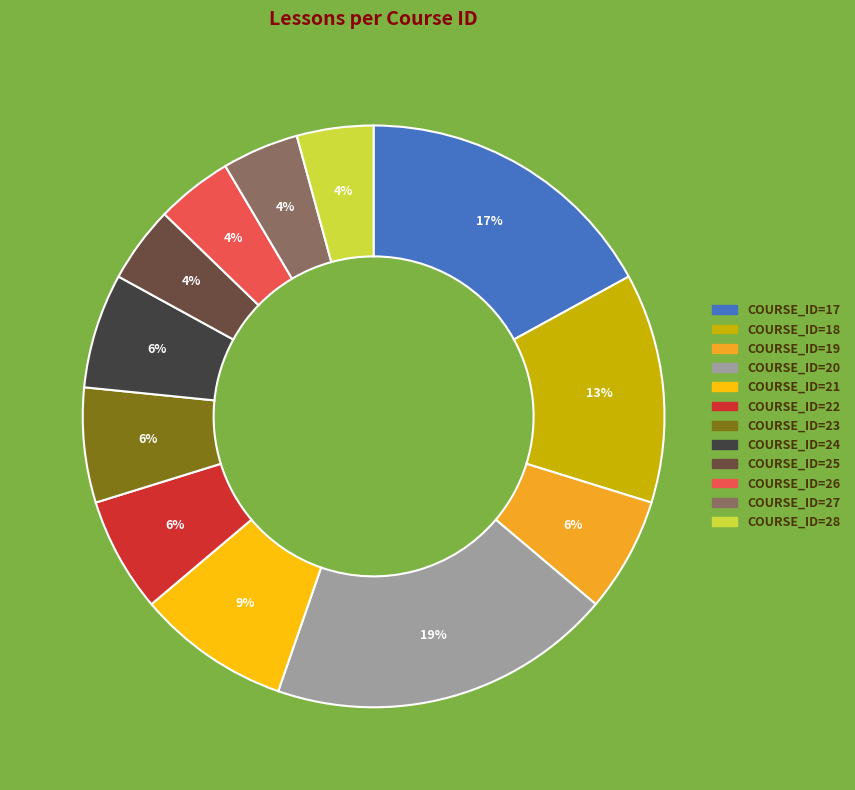

Is there any slice that represents more than half of the pie?

No